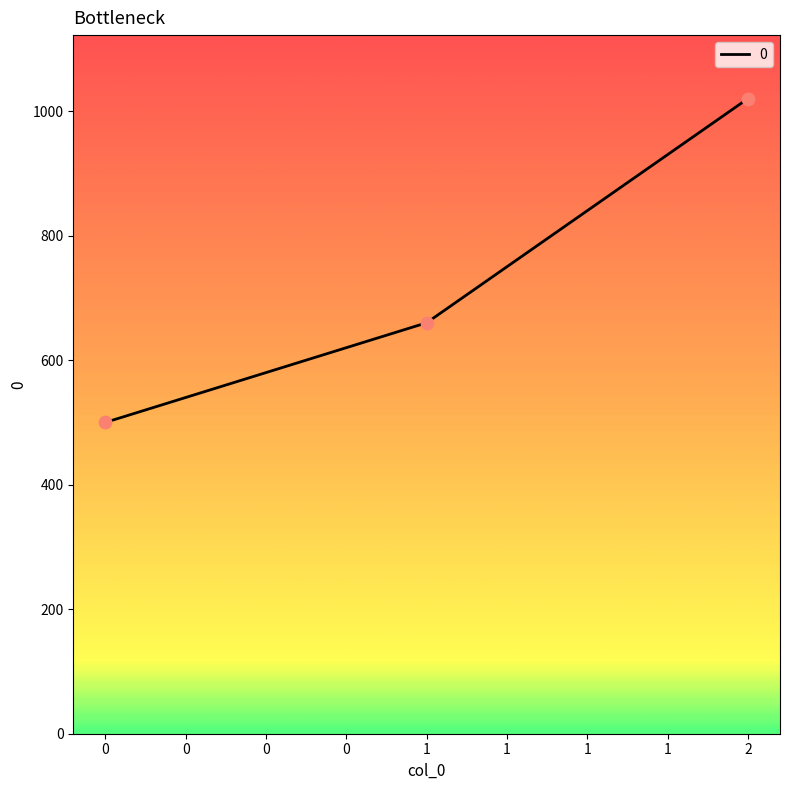

What is the ratio of the value at 2 to the value at 1?

1.5